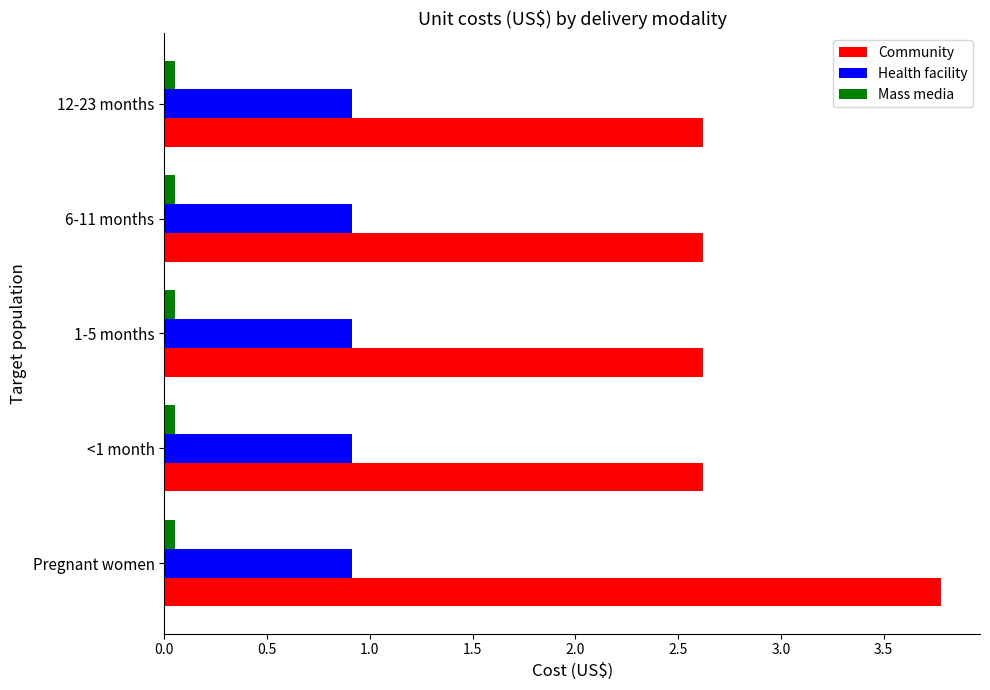

True or false: Community has a value of 3.8 at Pregnant women.

True